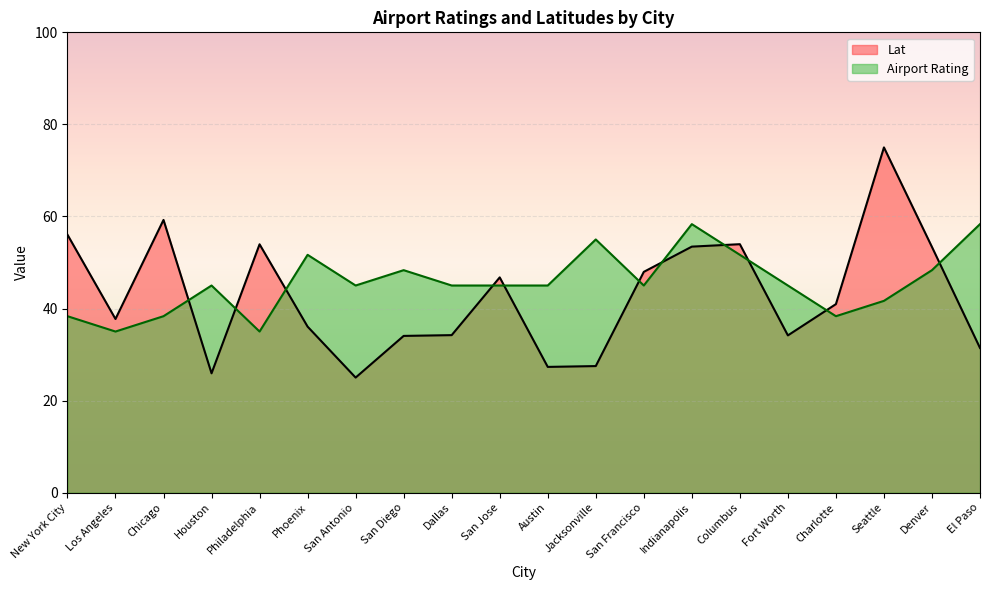

What is the sum of all Lat values?

854.1